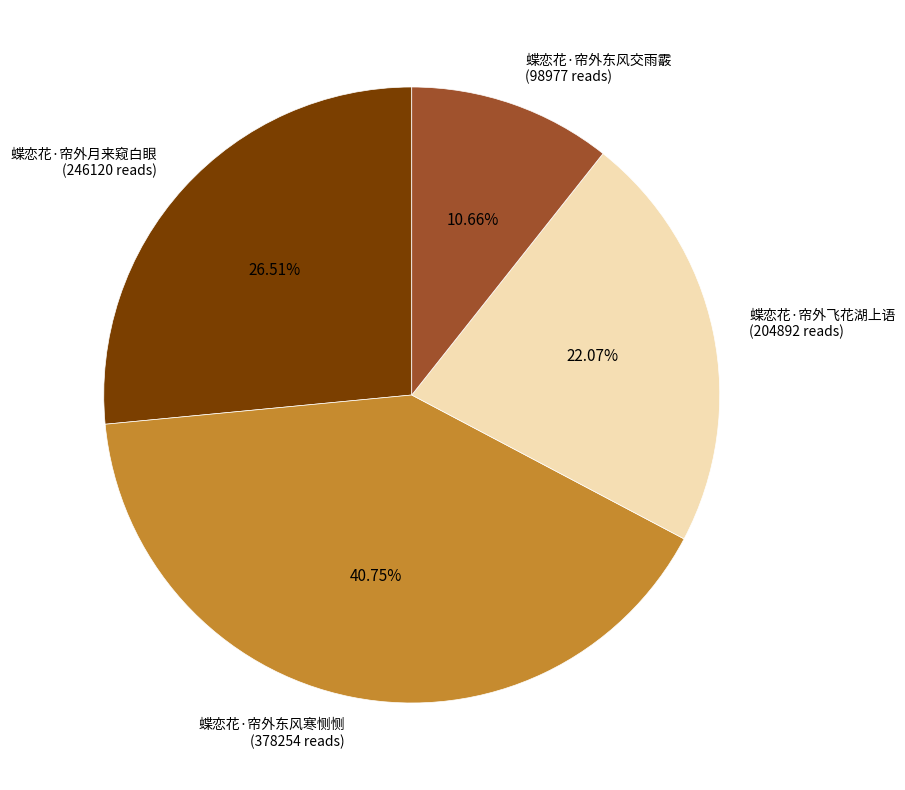

How many segments does this pie chart have?

4